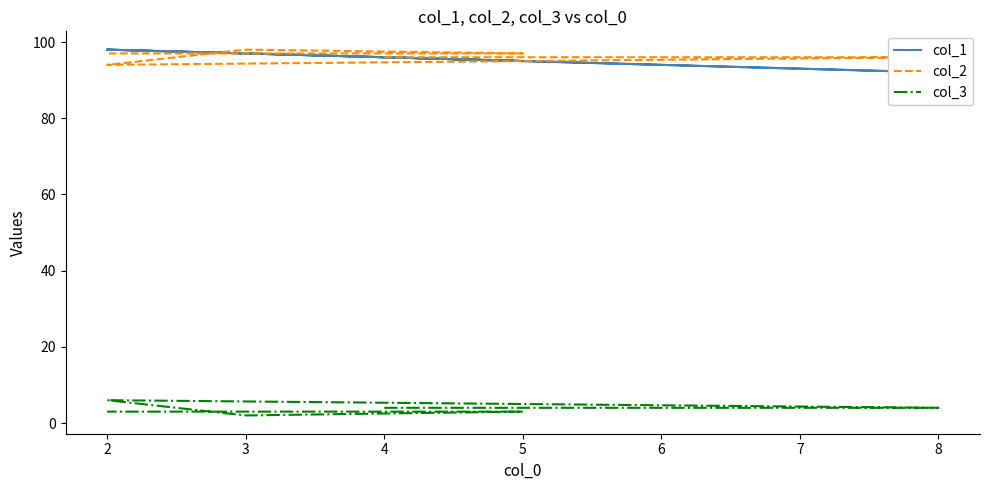

How many data points in col_2 are less than 97?

3